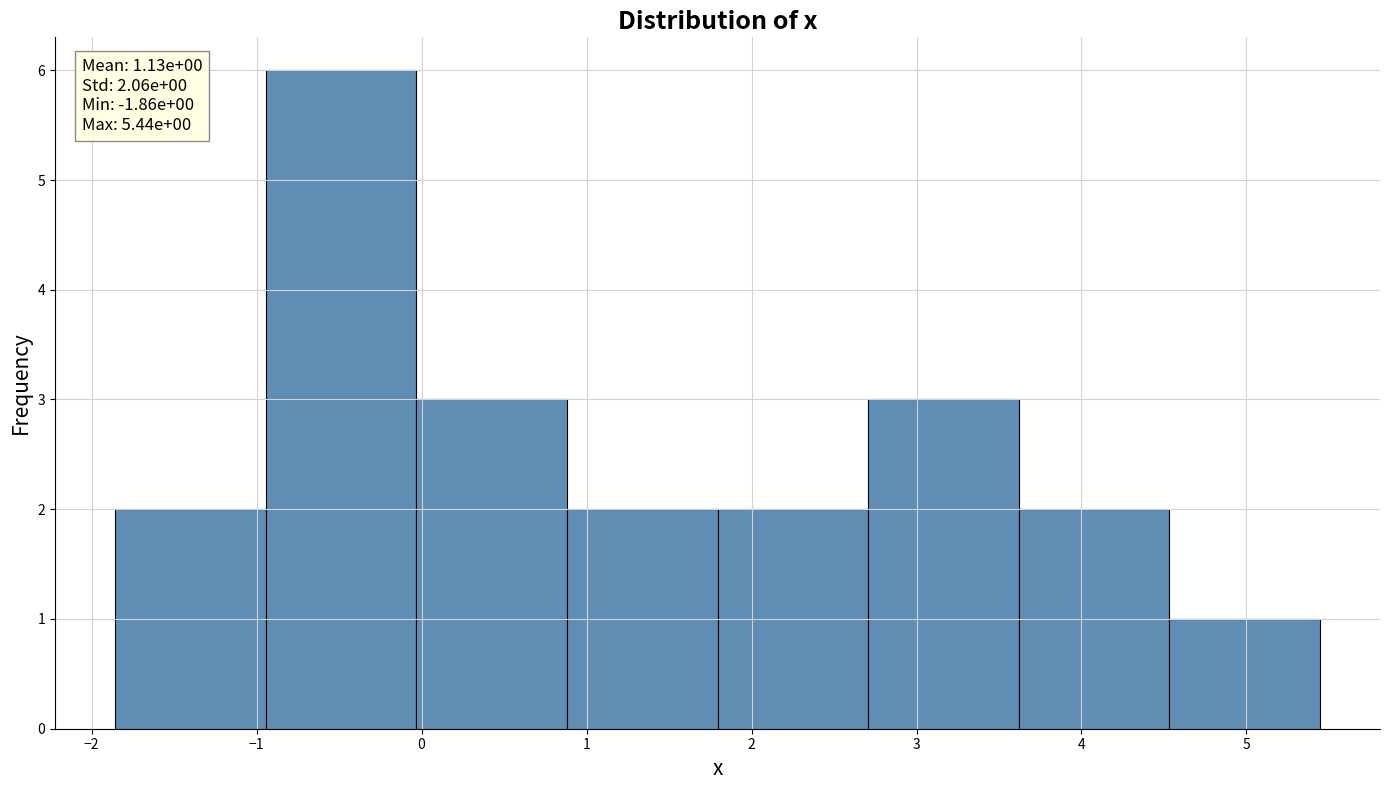

Which range on the x-axis has the tallest bar?

-0.9 to 0.0